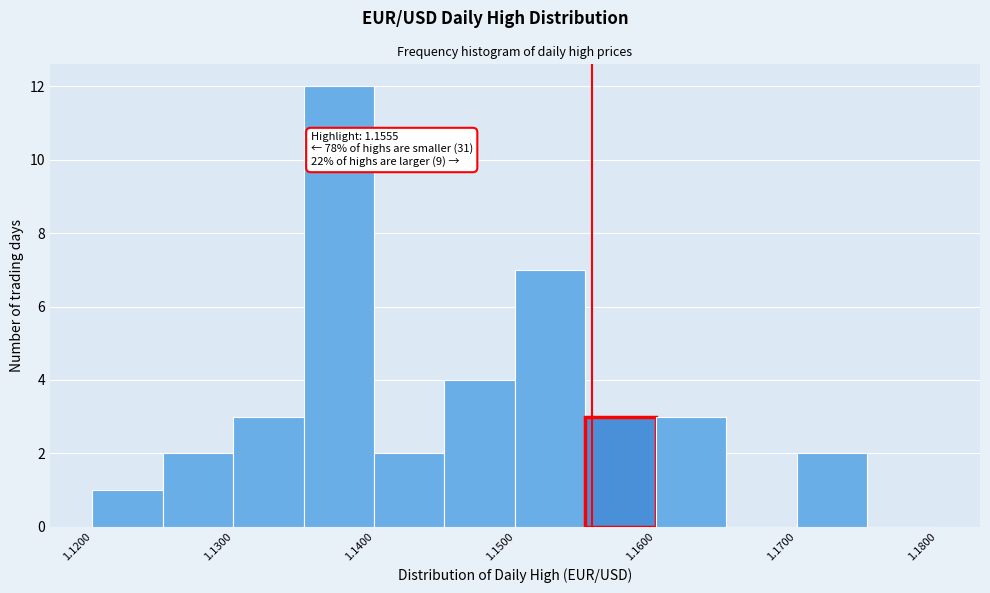

Over which range of the x-axis is the bar tallest?

1.135 to 1.140